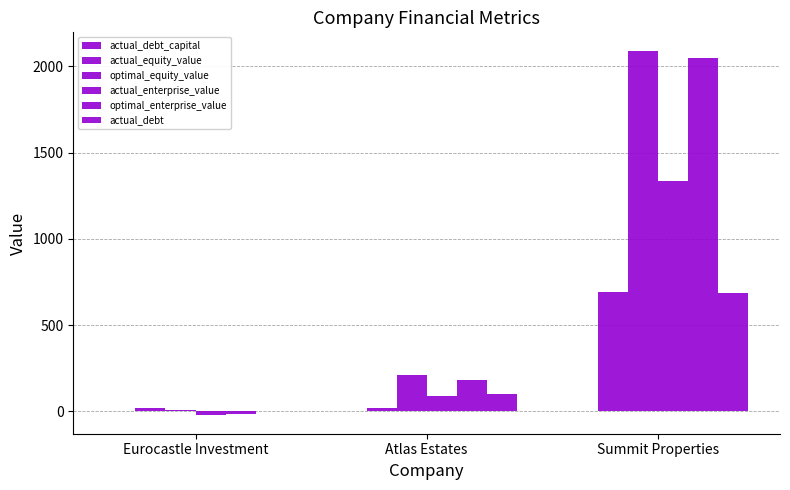

The value of actual_enterprise_value at Eurocastle Investment is -40.8. True or false?

False